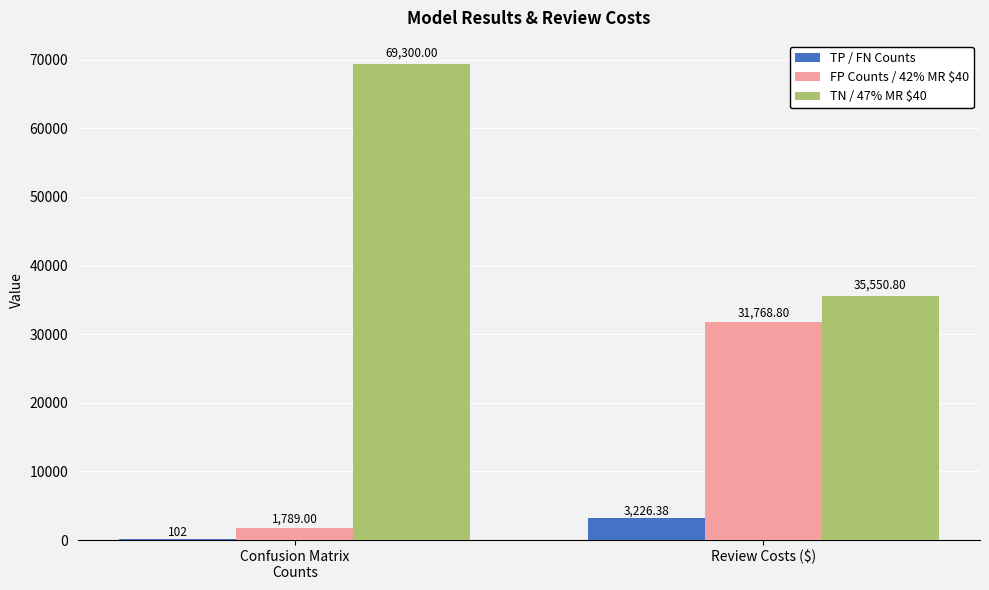

The TP / FN Counts series shows 3226.4 at Review Costs ($). True or false?

True